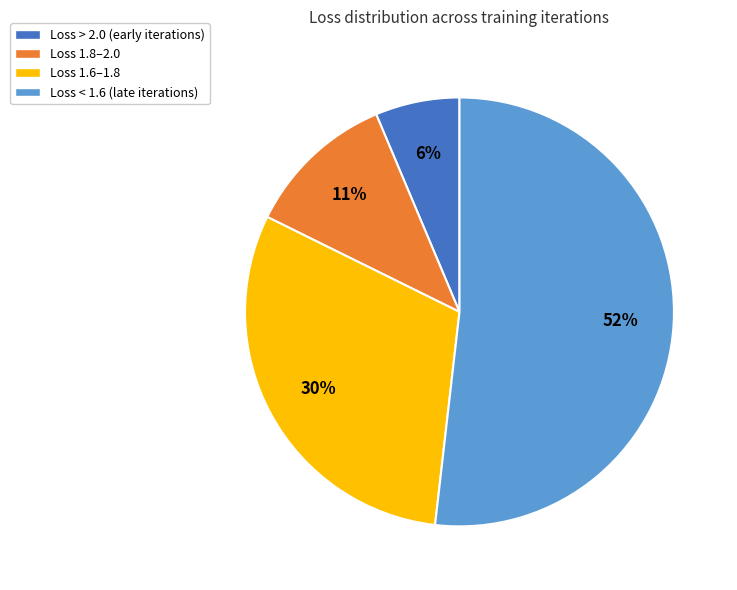

Is it true that Loss 1.8–2.0 is 11% of the pie?

True